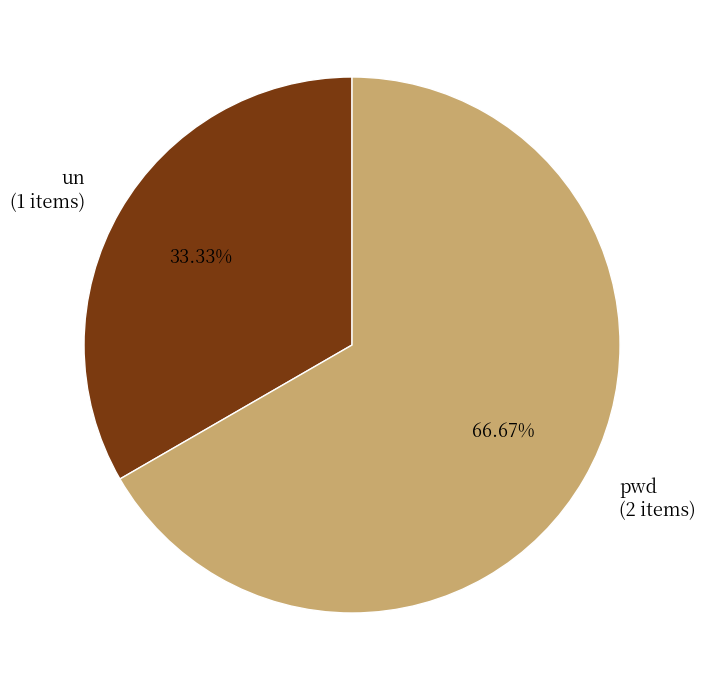

Is there any slice that represents more than half of the pie?

Yes